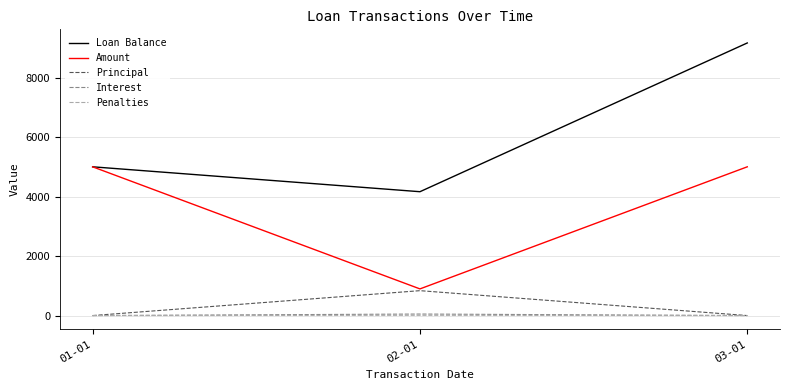

What is the difference between the maximum and second lowest values in the Interest series?

51.0